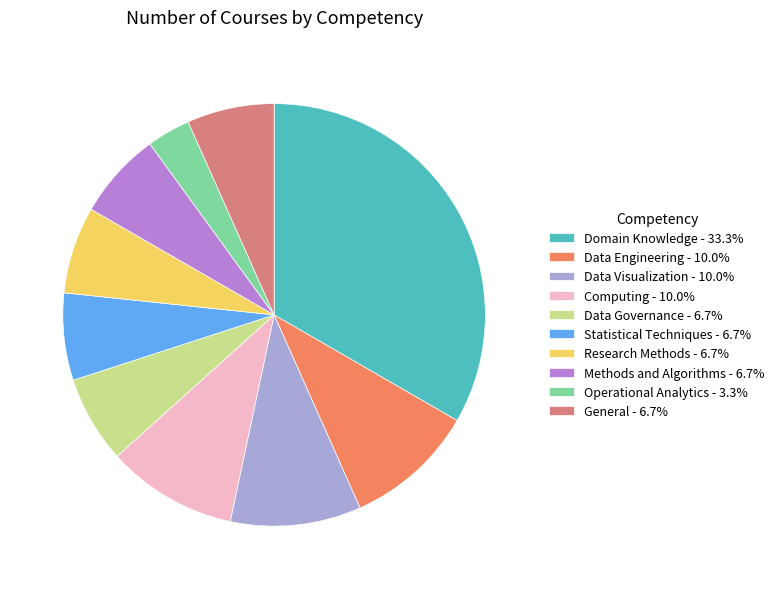

Approximately how many times larger is the value at Statistical Techniques - 6.7% compared to Data Governance - 6.7%?

1.0